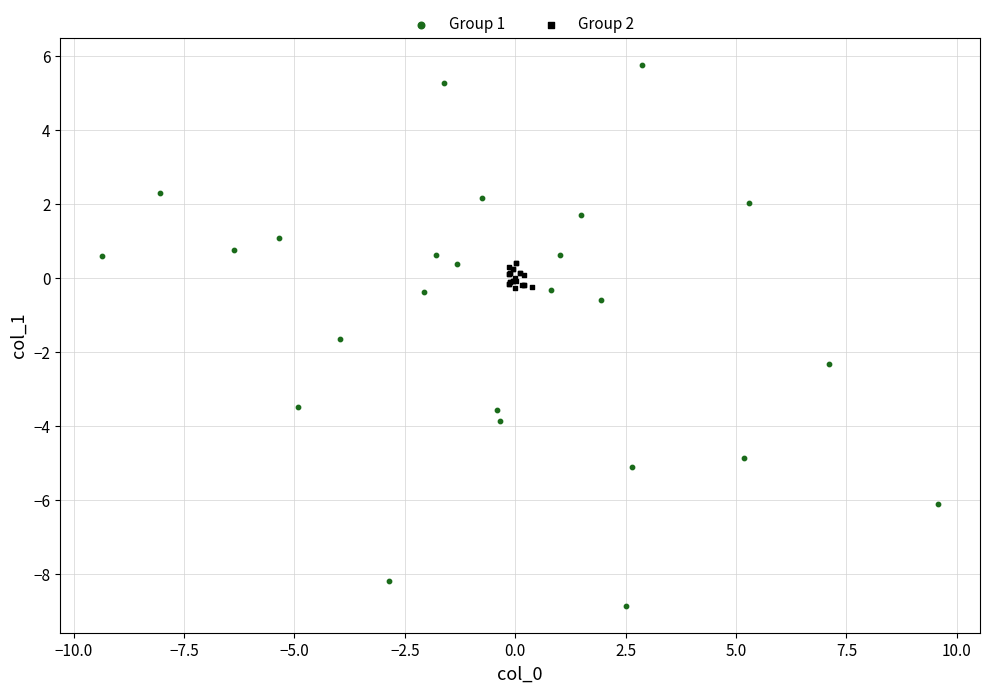

Which series has the largest Y range (max minus min)?

Group 1